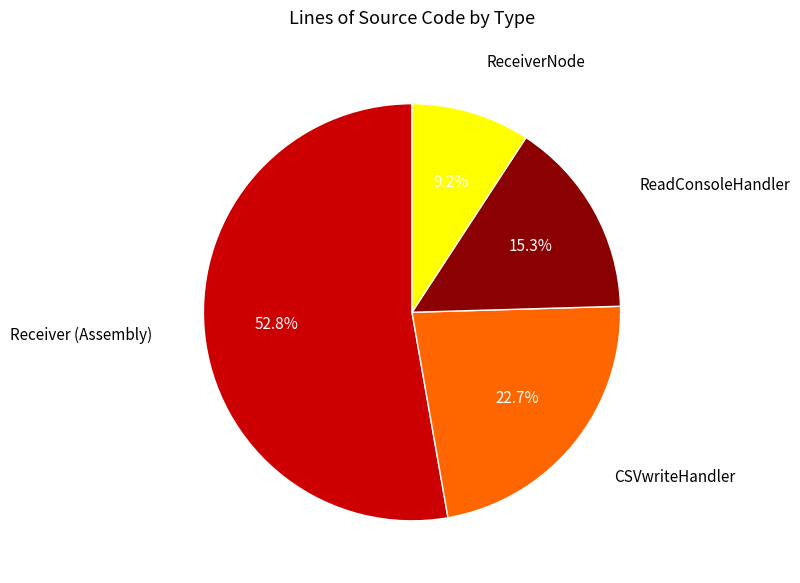

To the nearest percent, what is the average slice percentage?

25%